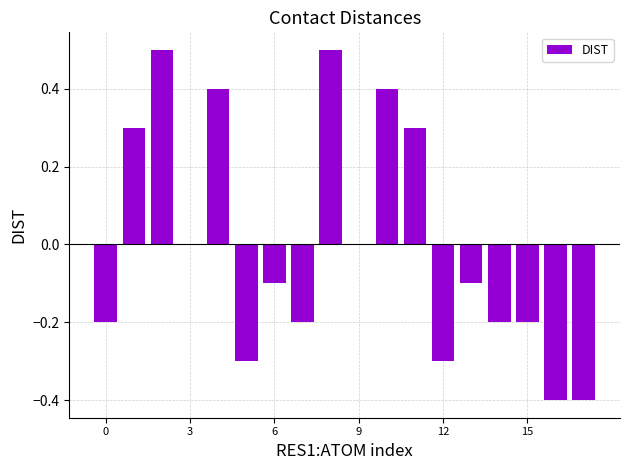

What is the greatest value displayed?

0.5